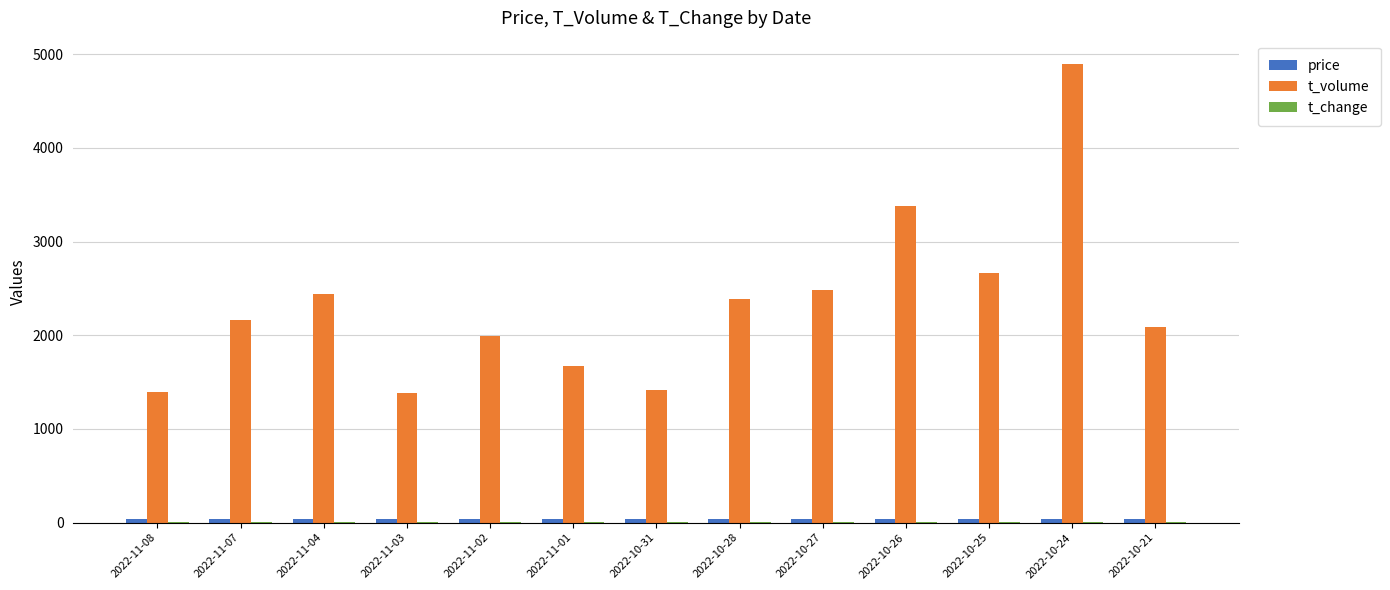

Between 2022-10-31 and 2022-10-21, which series saw the biggest shift?

t_volume